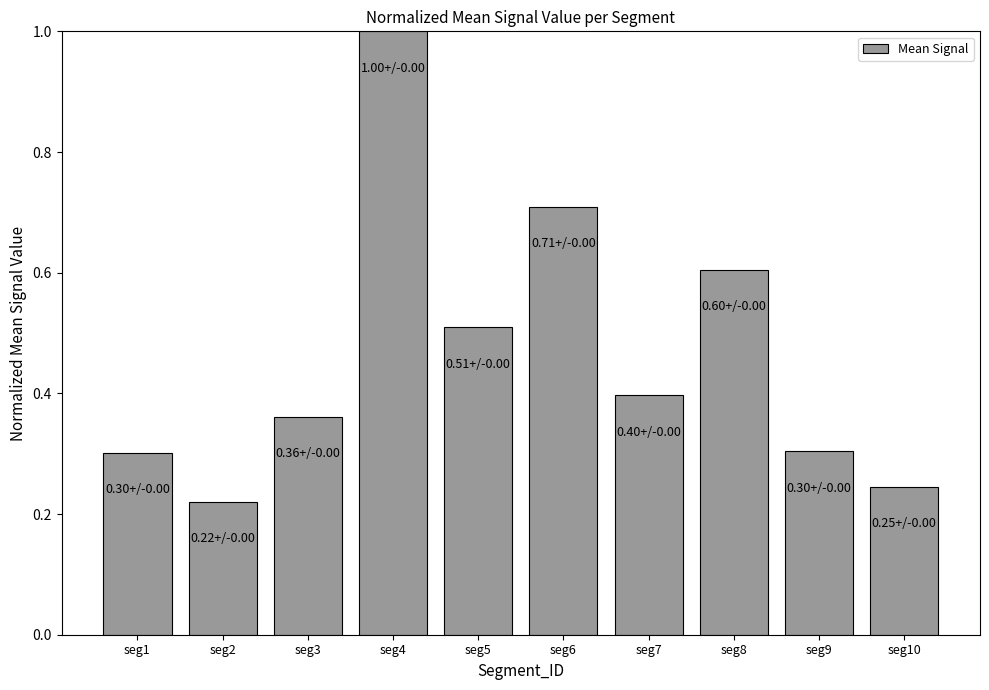

How many bars are there in total?

10